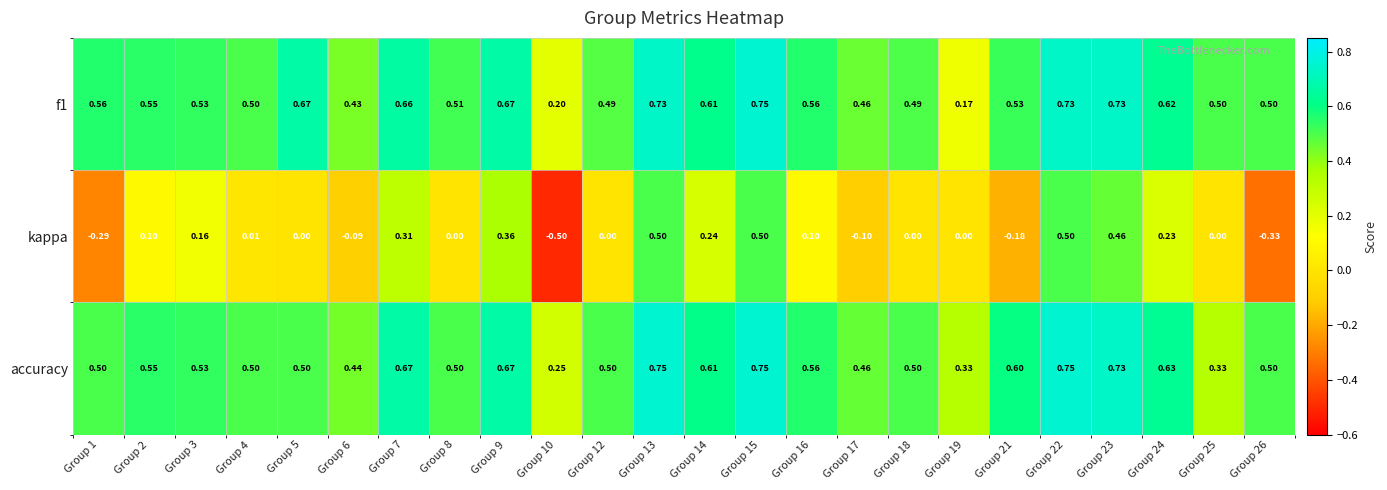

Which series has the widest spread of values?

kappa